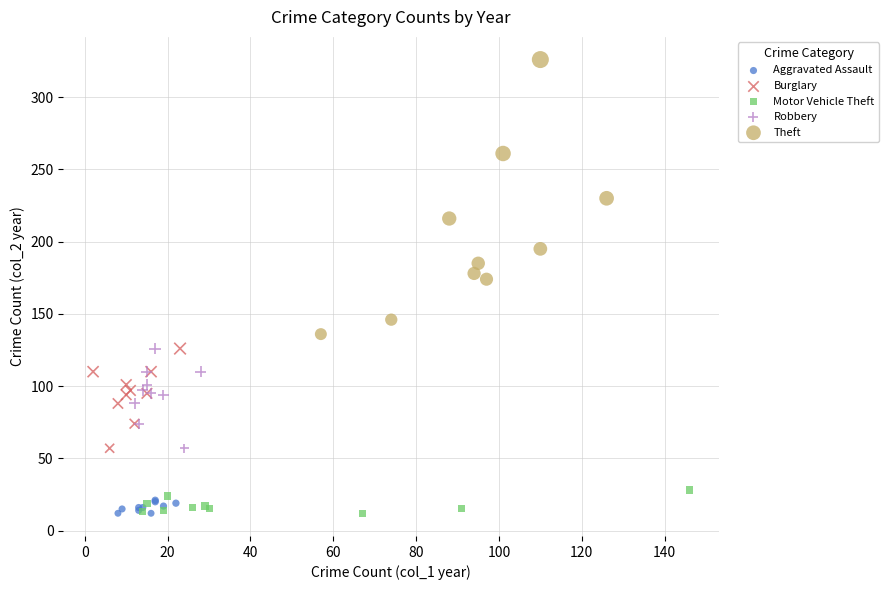

Which series reaches the maximum Y coordinate?

Theft